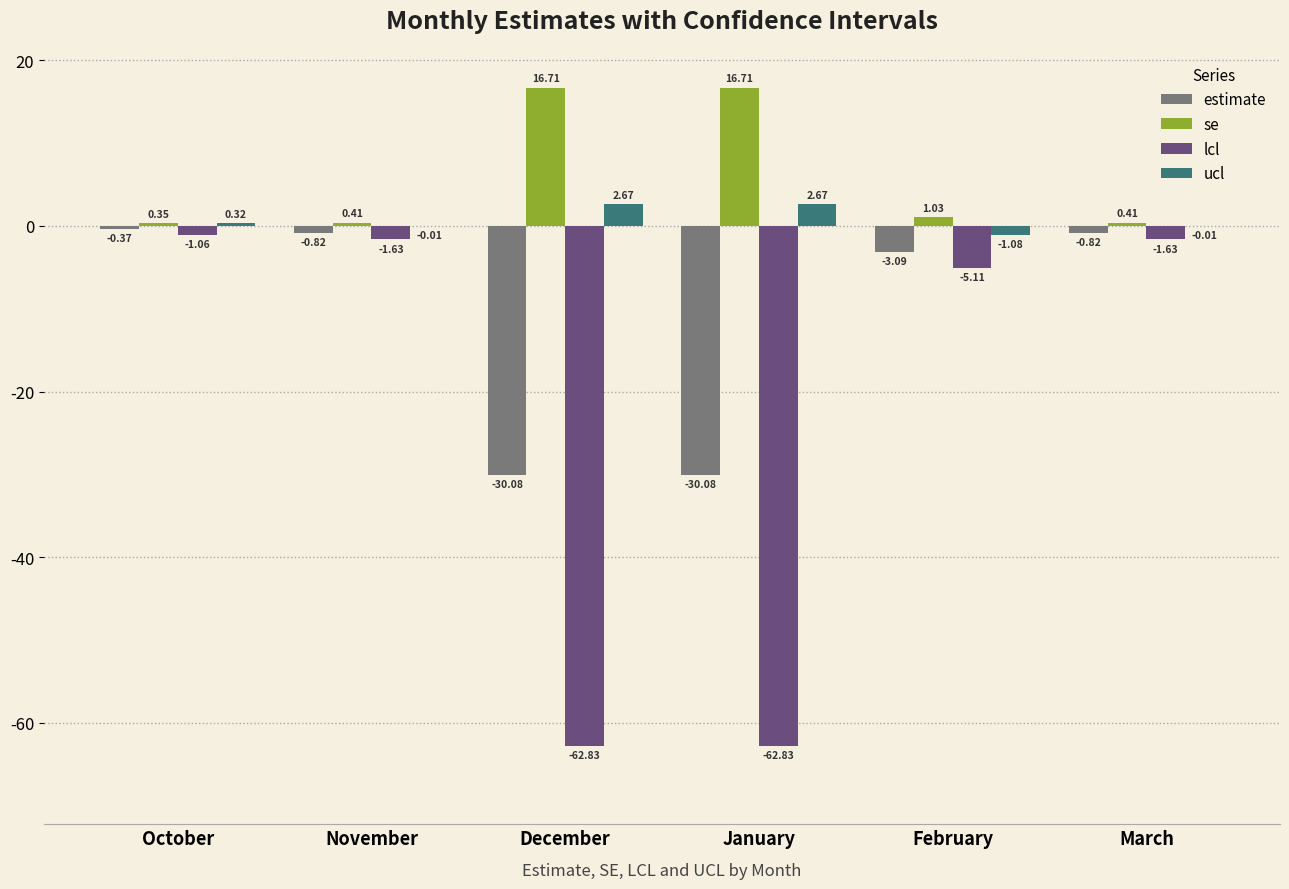

At which label does lcl reach its peak?

October